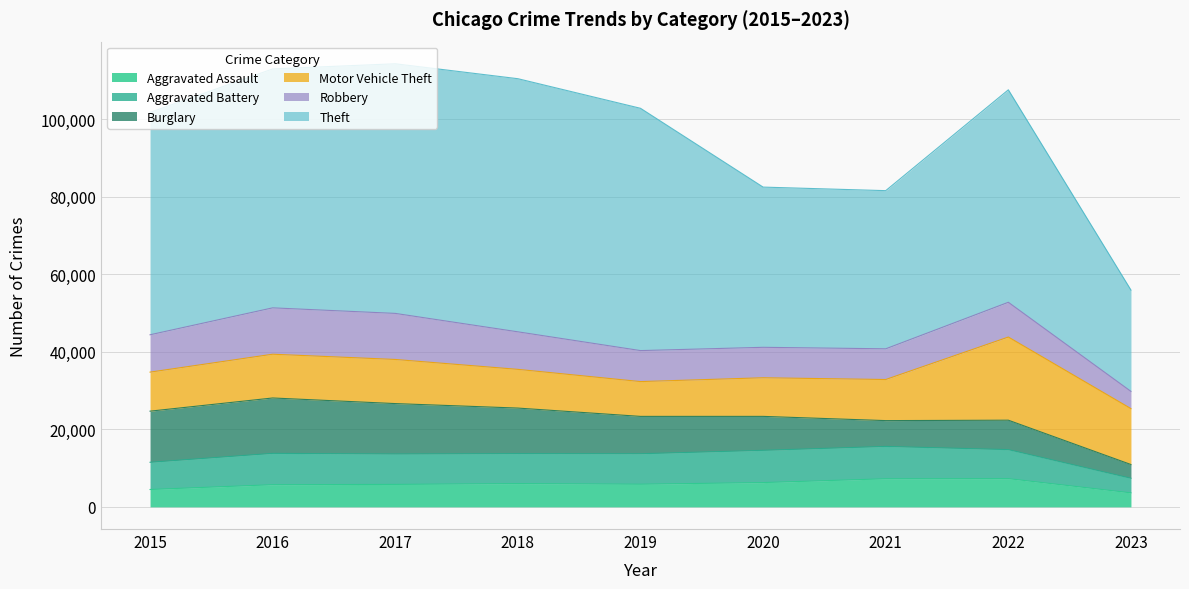

At which label does Aggravated Battery reach its minimum?

2023